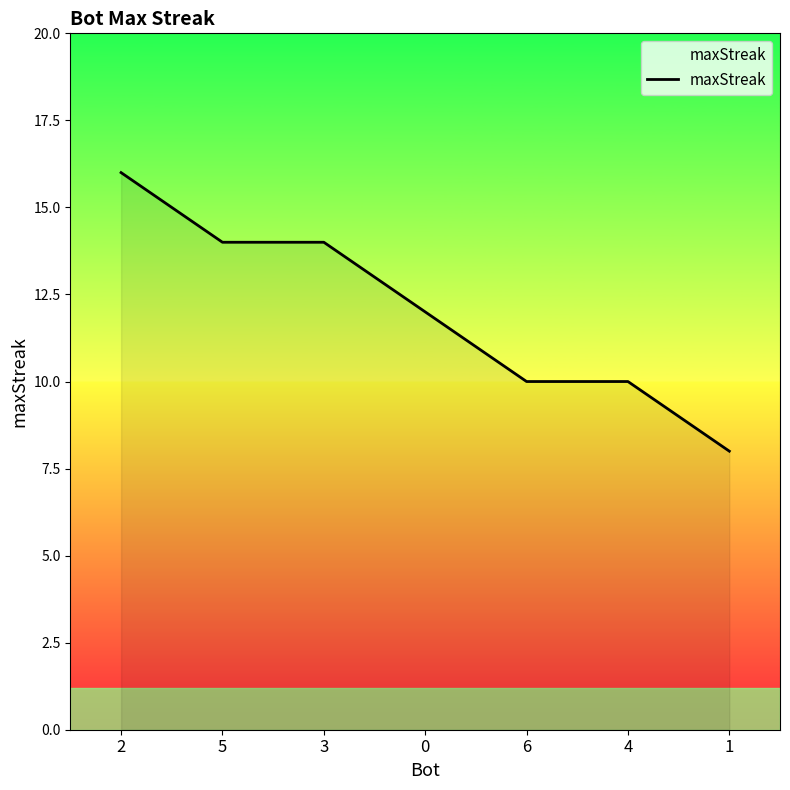

True or false: there are more than 2 points higher than both neighbors.

False